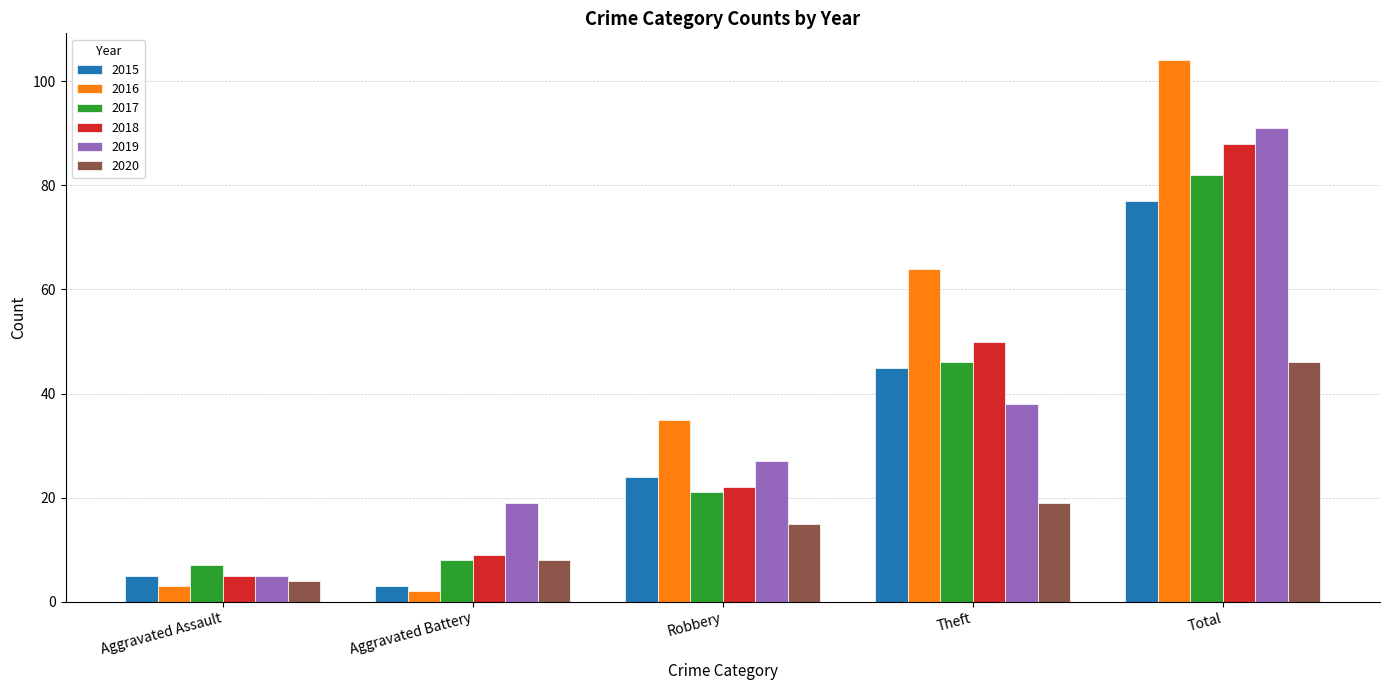

At how many categories does at least one series exceed 87?

1